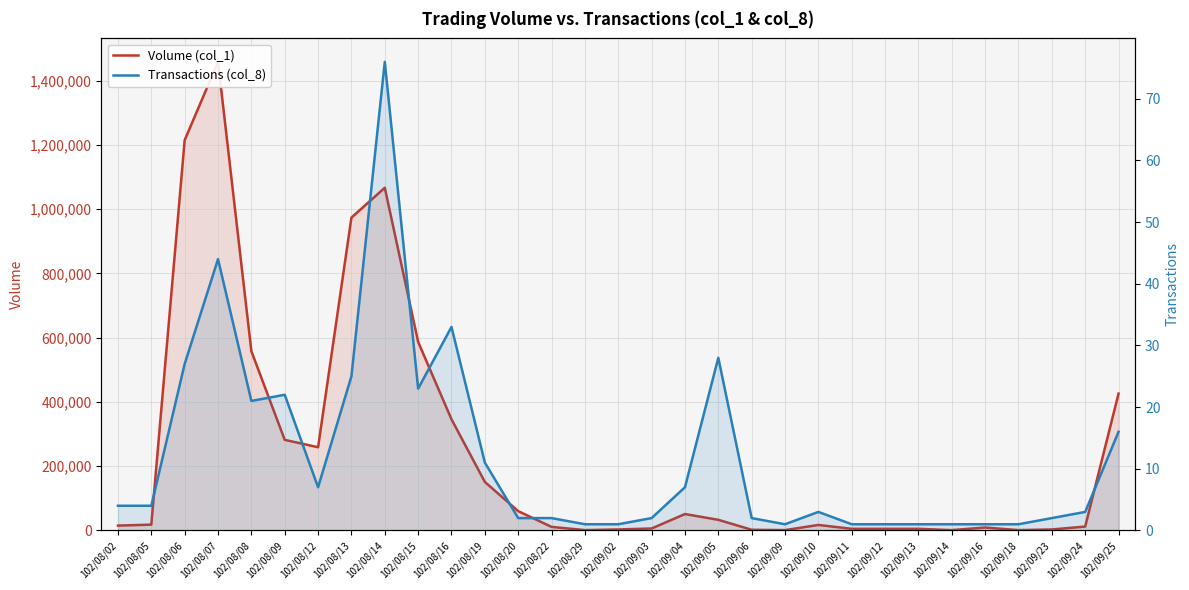

Is the value of Volume (col_1) at 102/08/16 greater than the value of Transactions (col_8) at 102/08/05?

Yes